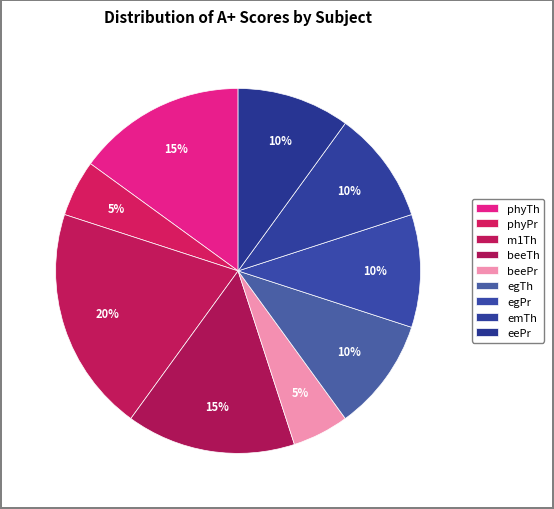

To the nearest percent, what is the combined percentage of emTh and egTh?

20%